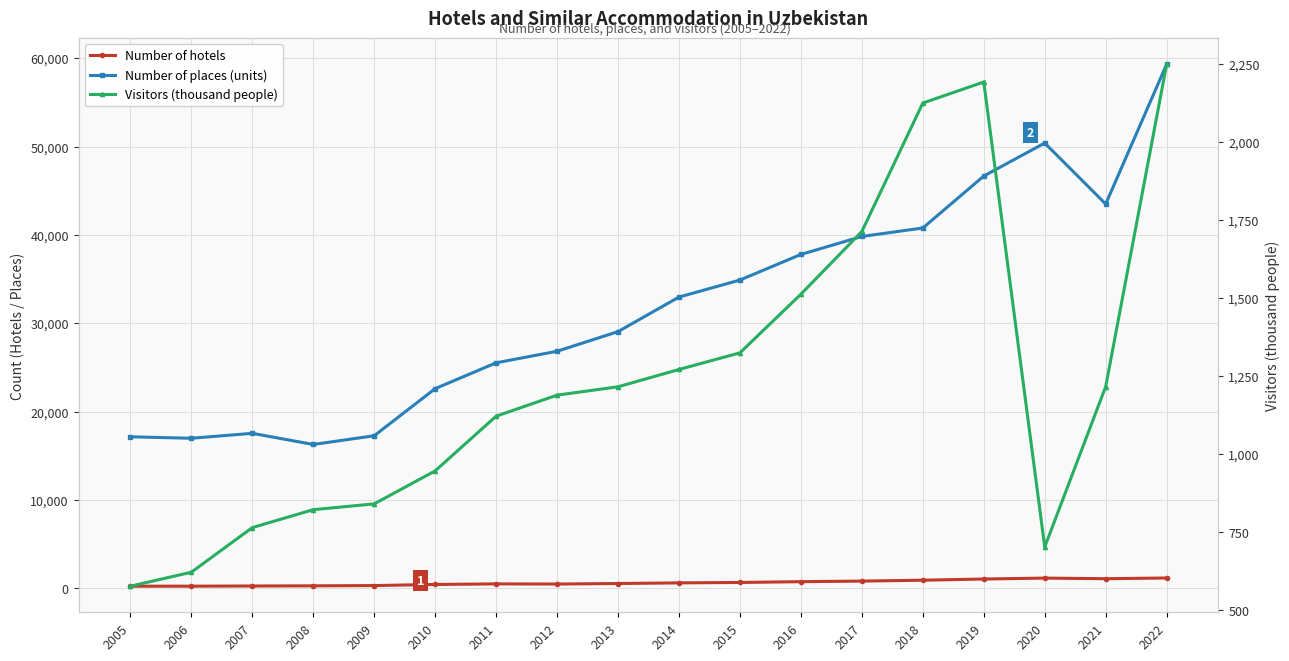

The value of Number of hotels at 2006 is 341.5. True or false?

False